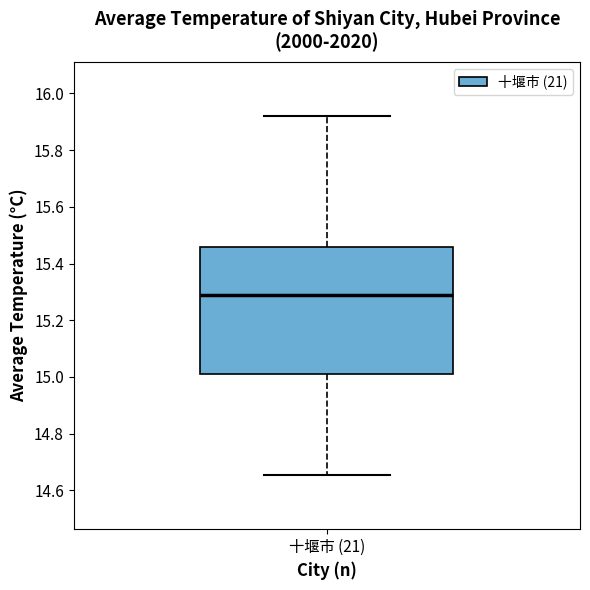

Where does the median line of the box for 十堰市 (21) sit on the y-axis? The values are not printed on the chart, so give them approximately, as read against the axis.

15.28